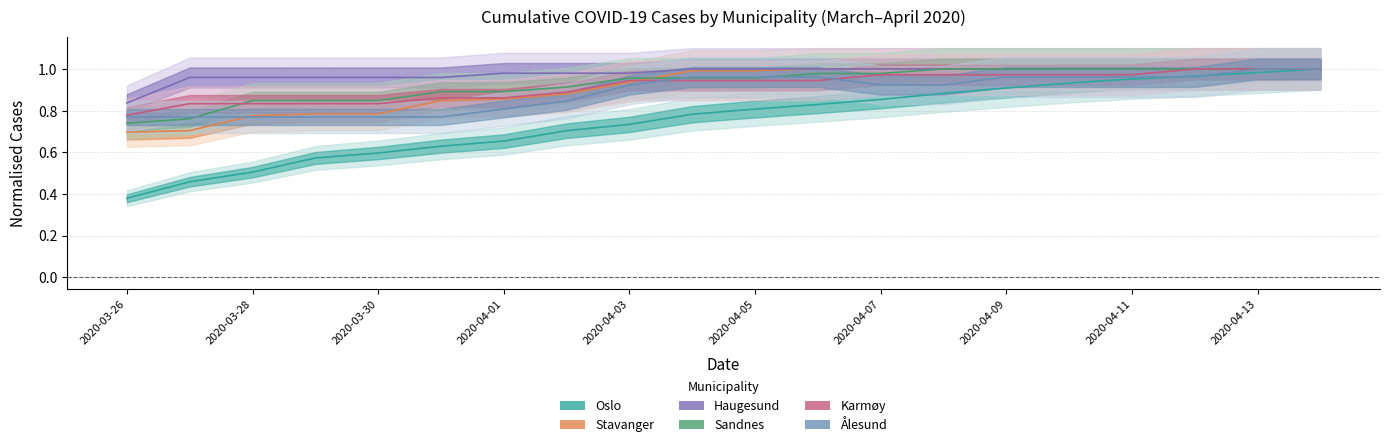

What is the average value of the Karmøy series?

0.9